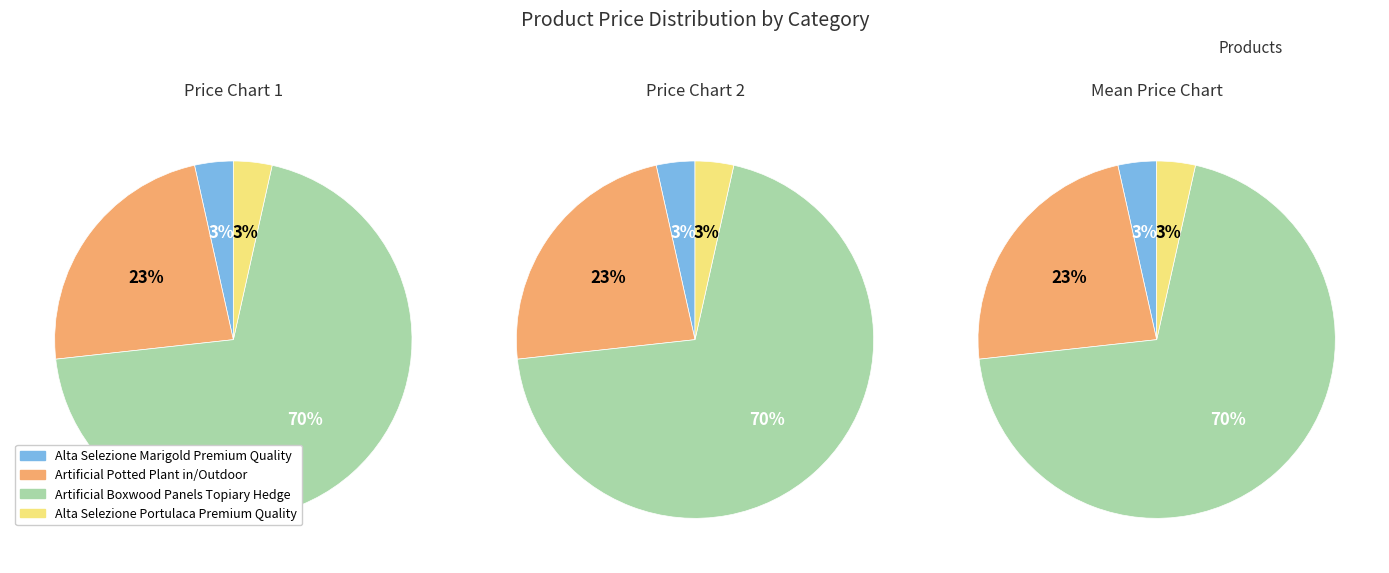

True or false: Alta Selezione Marigold Premium Quality accounts for 1% of the total.

False